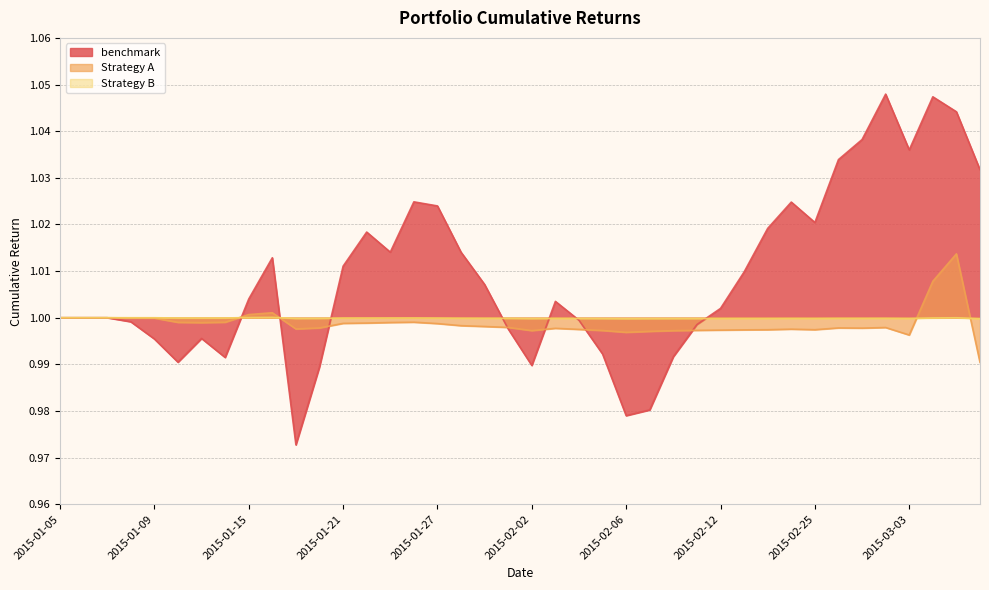

True or false: Strategy A and Strategy B cross at least once.

True